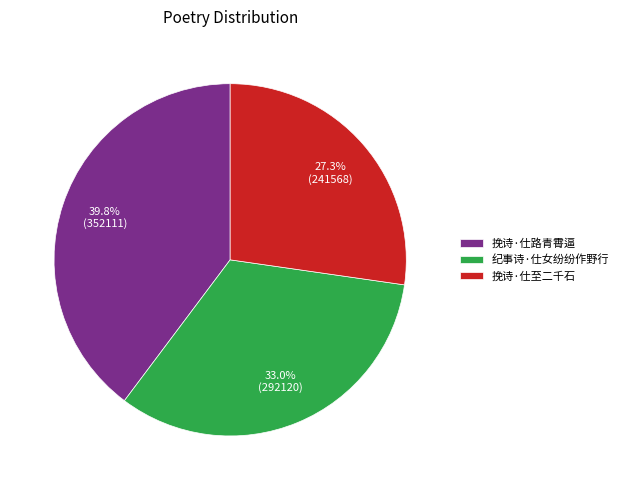

Rank the categories by value from lowest to highest.

挽诗·仕至二千石, 纪事诗·仕女纷纷作野行, 挽诗·仕路青霄逼